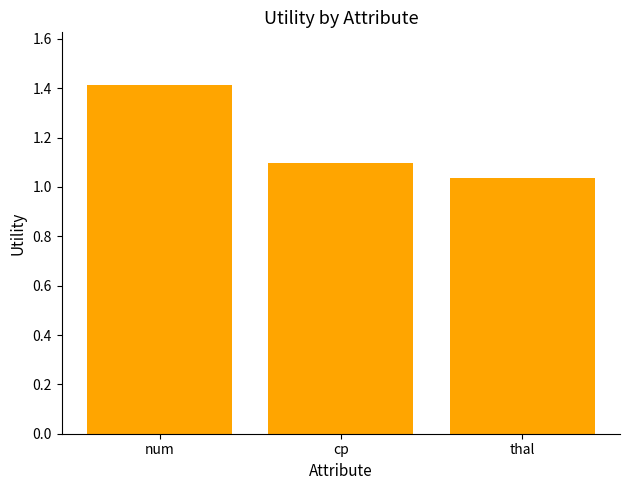

What is the value of the 1st bar from the left?

1.4